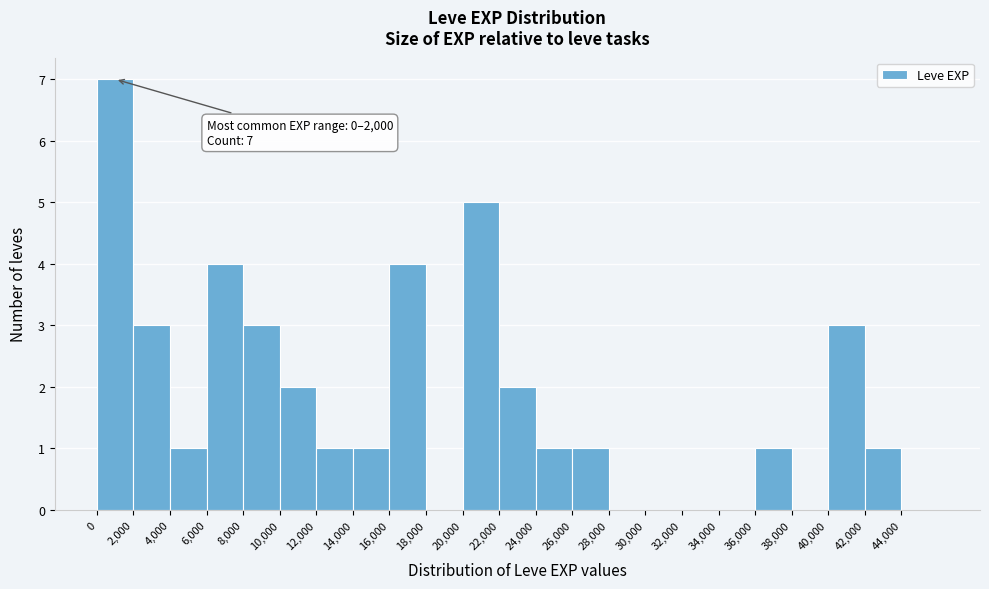

Which range on the x-axis has the tallest bar?

0 to 2000